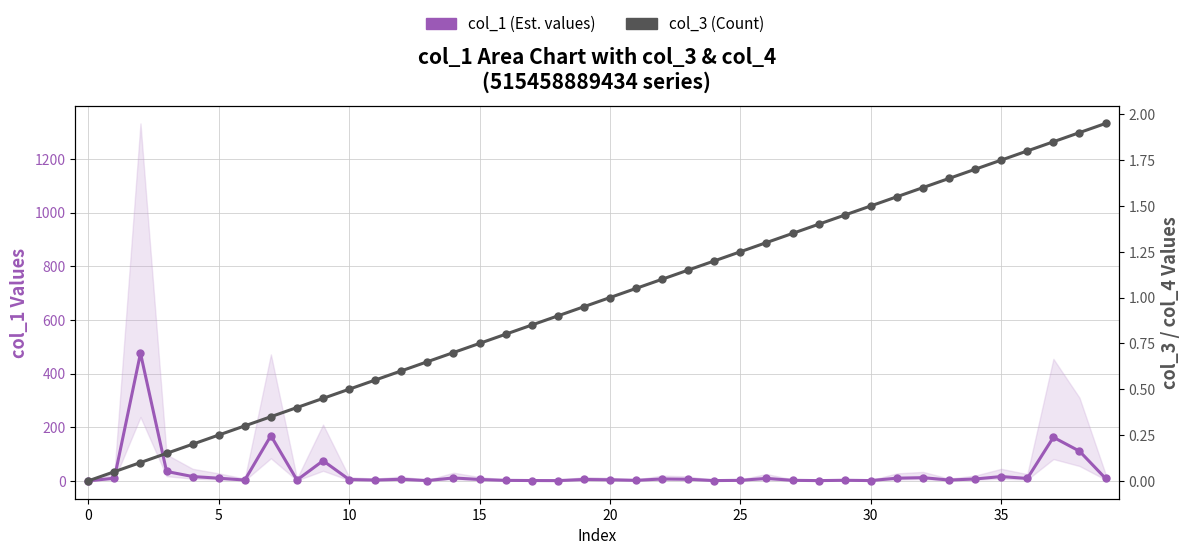

What is the sum of the col_1 (Est. values) values at 27 and 23?

8.0